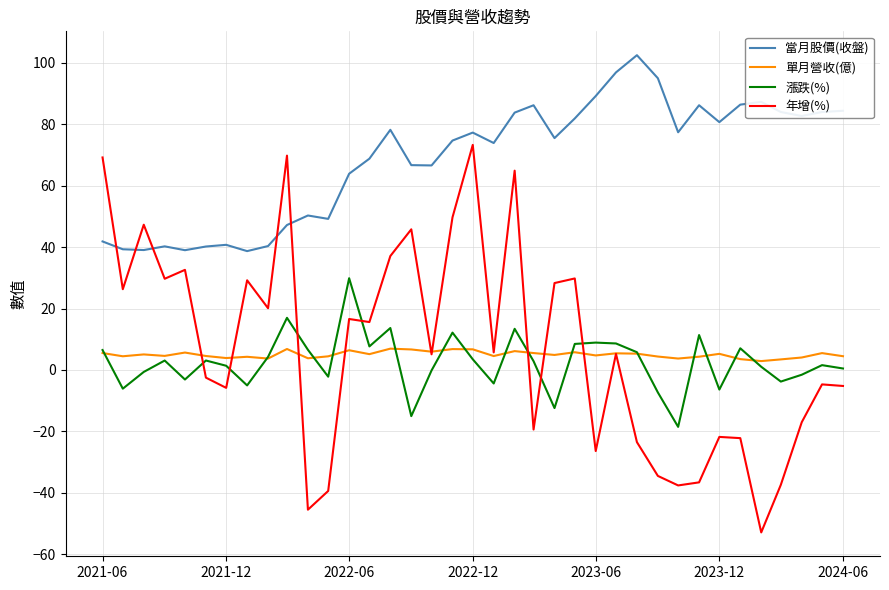

What is the highest value of the 當月股價(收盤) series?

102.5